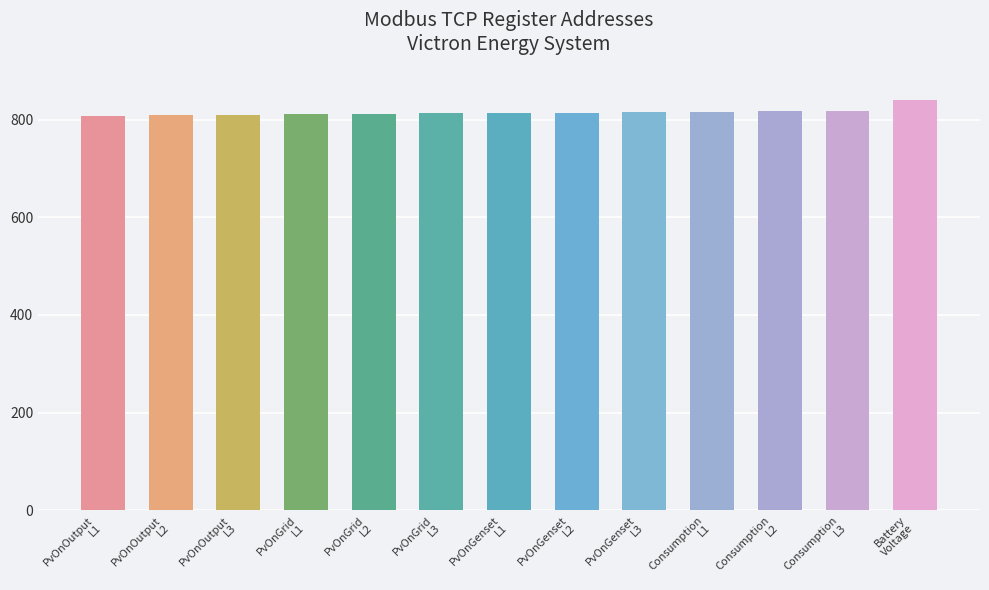

What is the value of the 10th bar from the left?

817